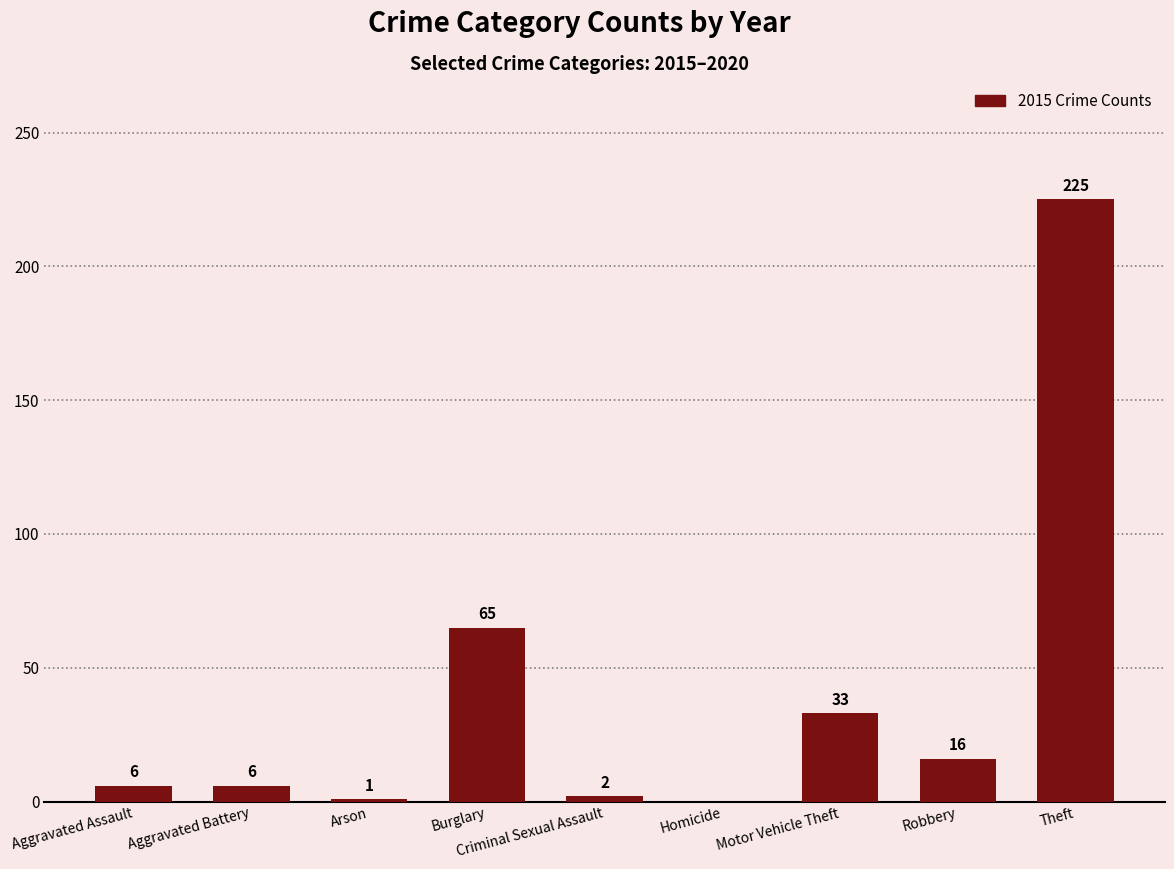

What is the sum of the values at Homicide and Aggravated Assault?

6